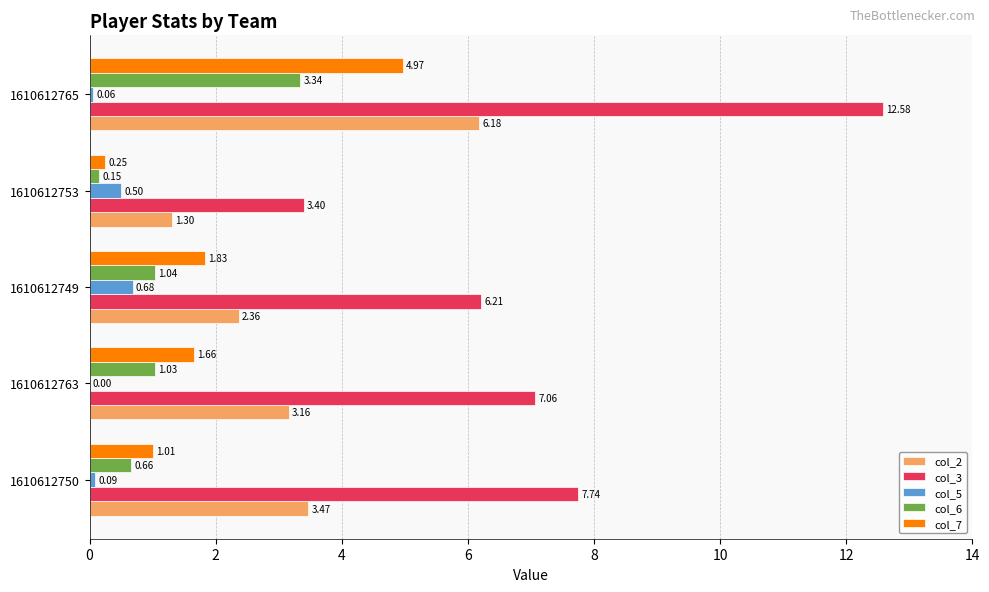

At which category is the sum across all series the highest?

1610612765